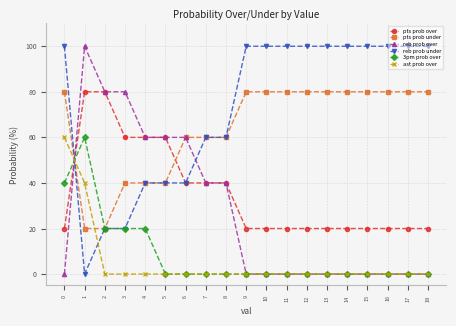

What is the difference between the highest and lowest values at 3?

80